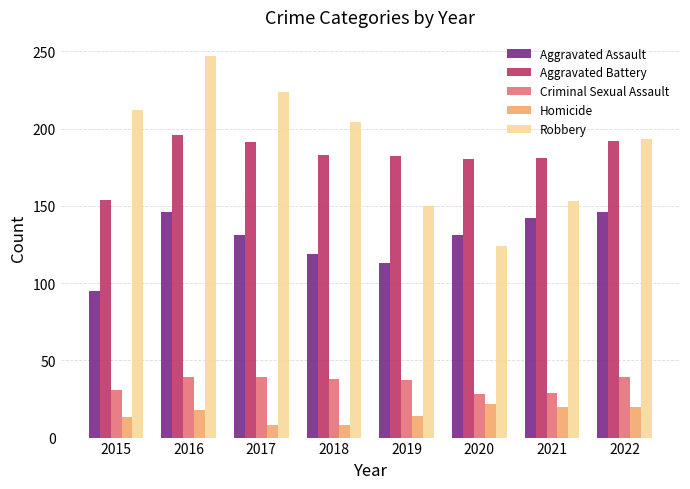

Which series has the largest total across all categories?

Robbery